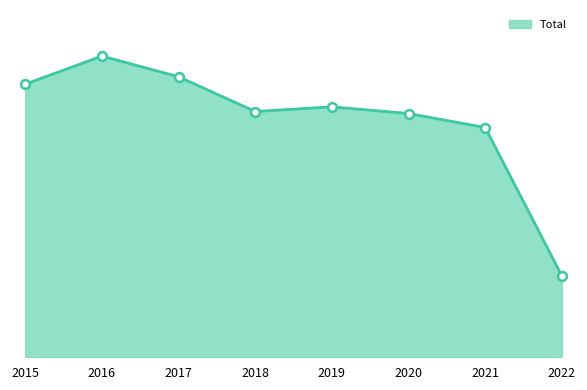

Between 2022 and 2017, which is larger?

2017